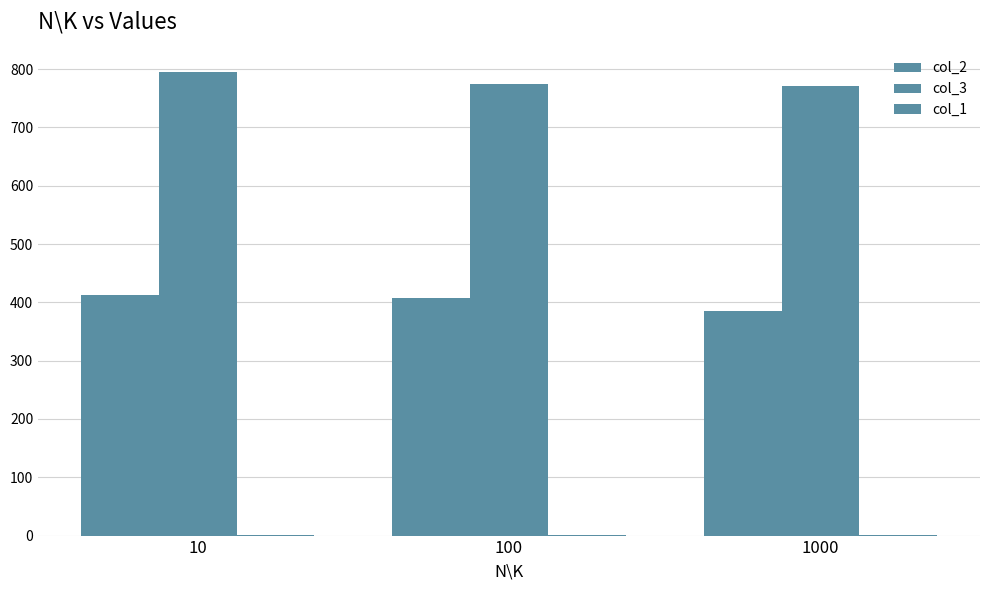

The value of col_2 at 100 is 190. True or false?

False